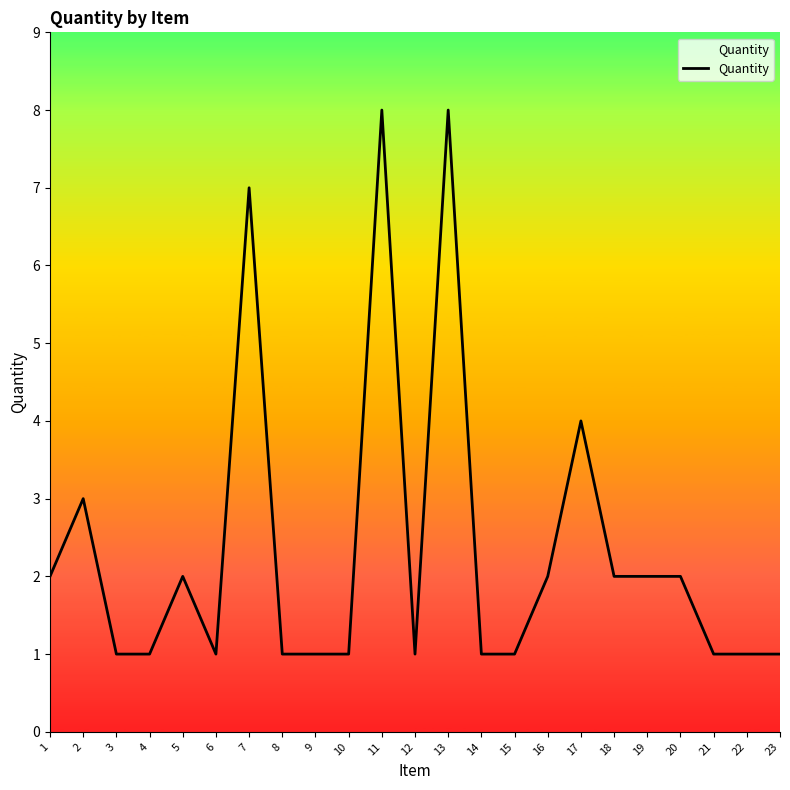

Read the value at 6.

1